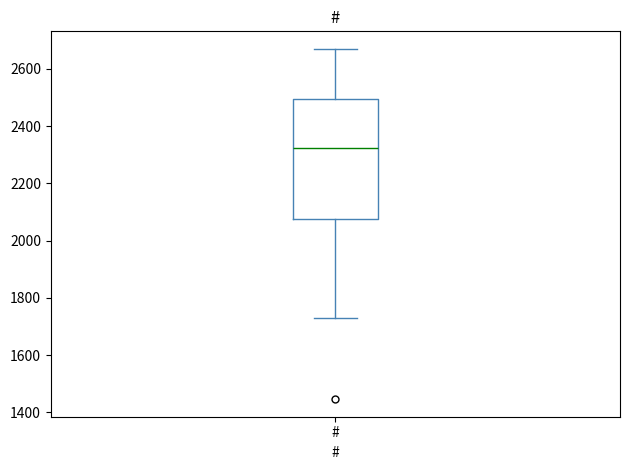

Transcribe this box plot: give where the median line is, the range the box spans, and where the two whiskers end, as read against the y-axis. The values are not printed on the chart, so give them approximately, as read against the axis.

median 2320, box 2080 to 2500, whiskers 1740 to 2680